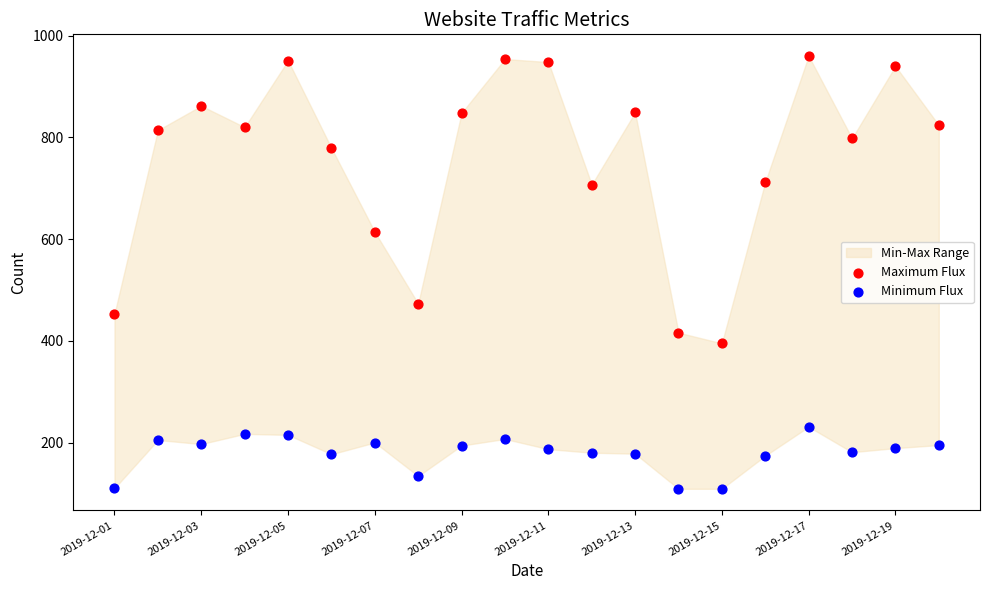

Which series has the widest spread of Y values?

Maximum Flux